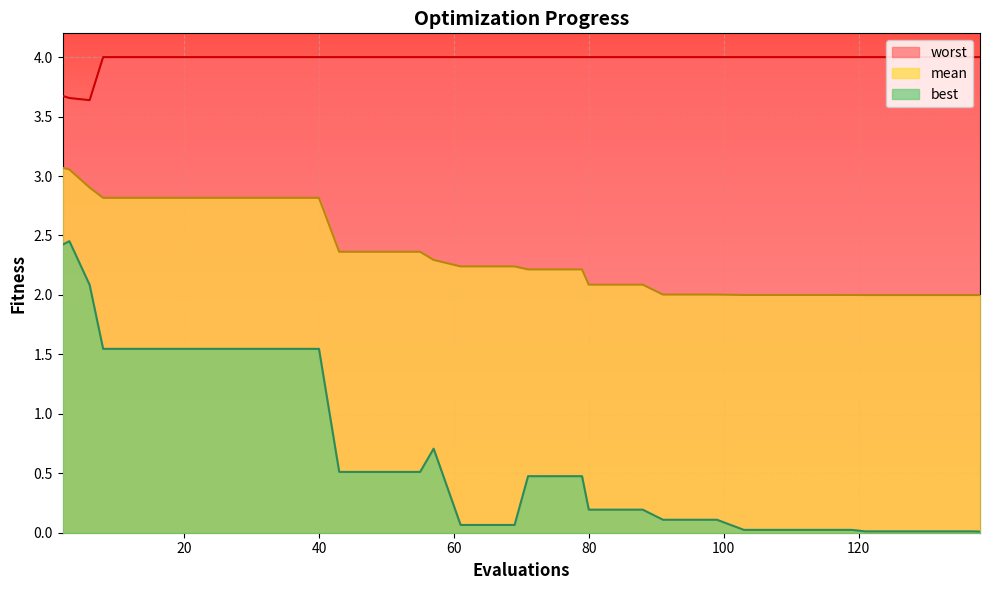

What is the difference between the second highest and minimum values in the best series?

2.4